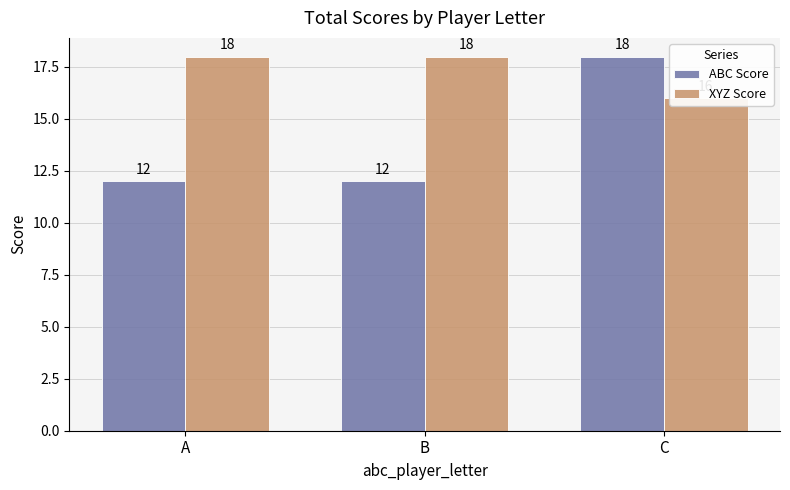

What is the value of the XYZ Score bar at the 3rd from the left?

16